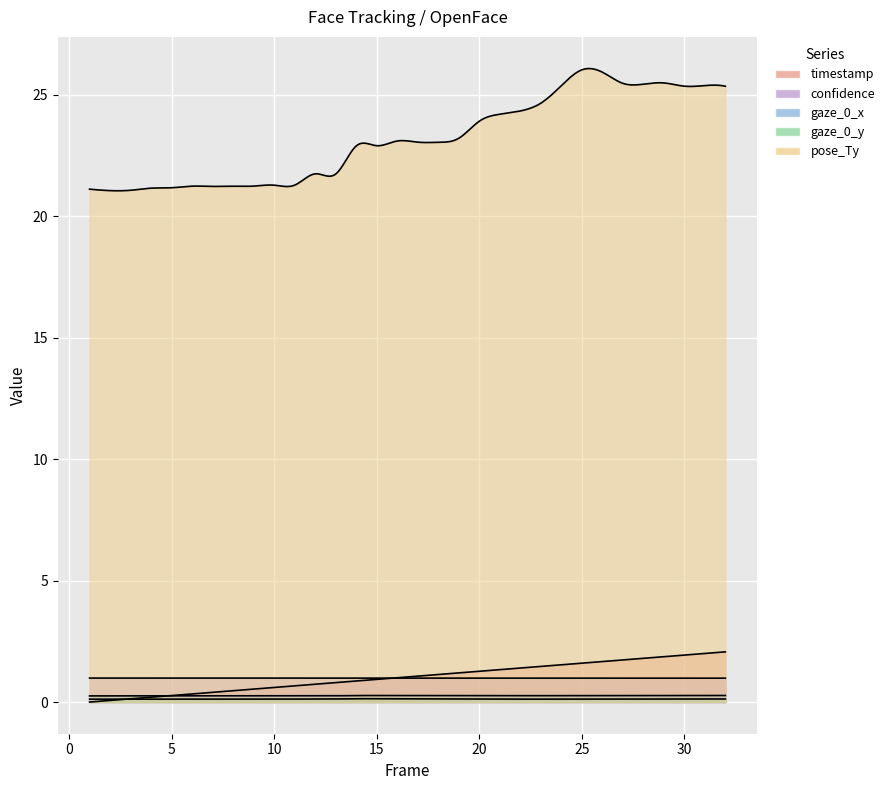

The gaze_0_x series shows 0.2 at 1. True or false?

False